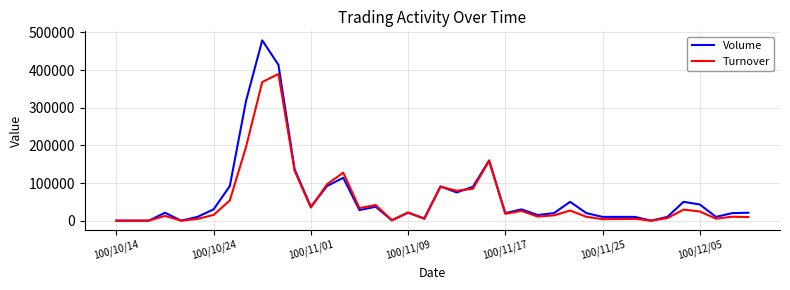

Which series has the widest spread of values?

Volume